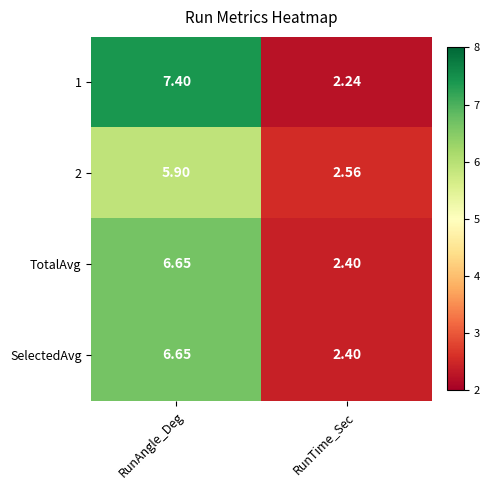

Count the number of data series in this chart.

4